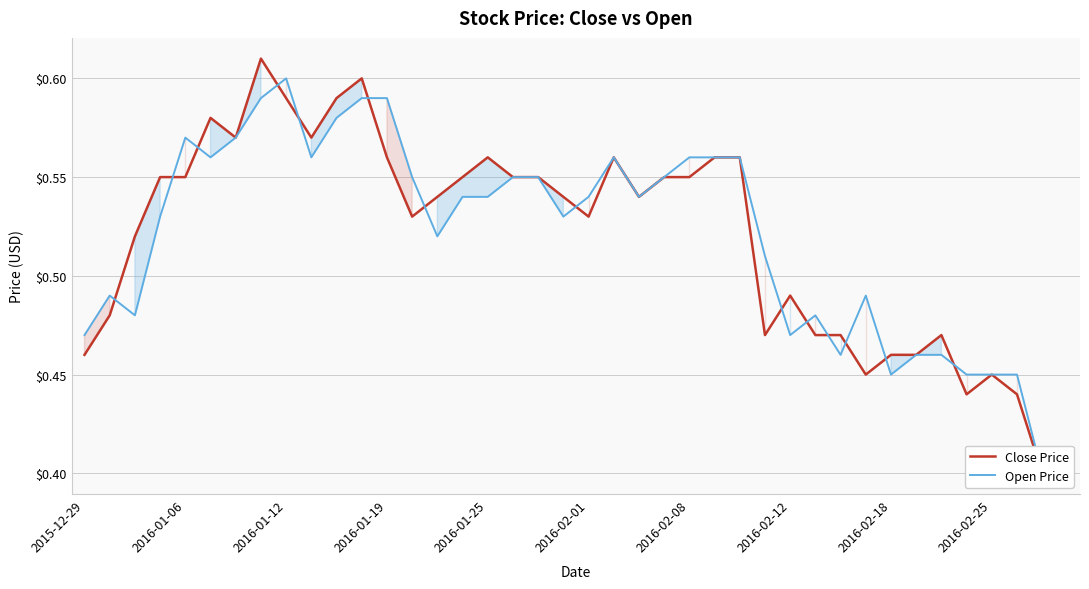

How many distinct data groups are displayed?

2